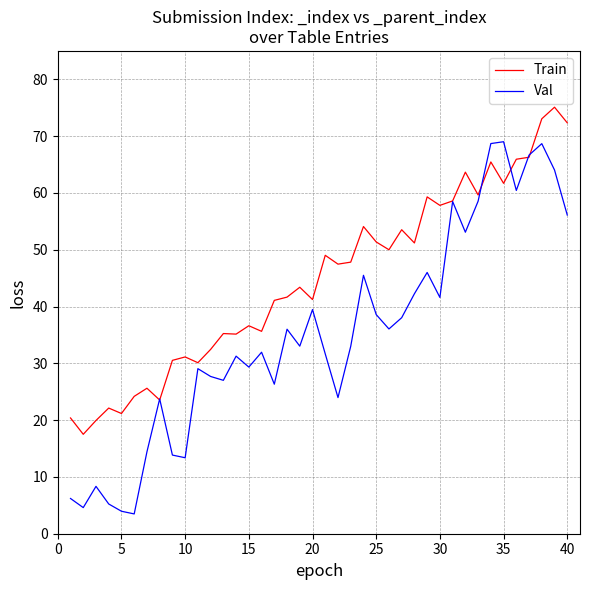

Which series has the largest total across all categories?

Train